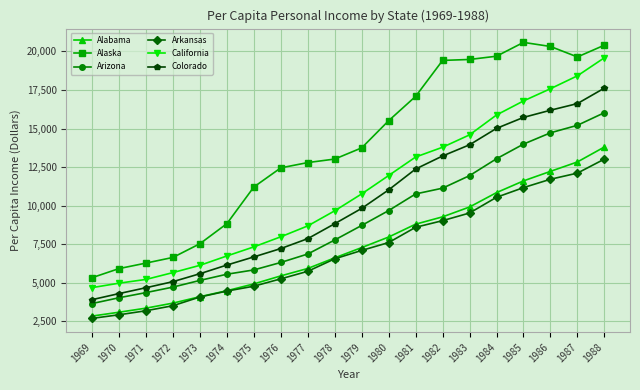

True or false: California has more than 1 interior local peaks.

False